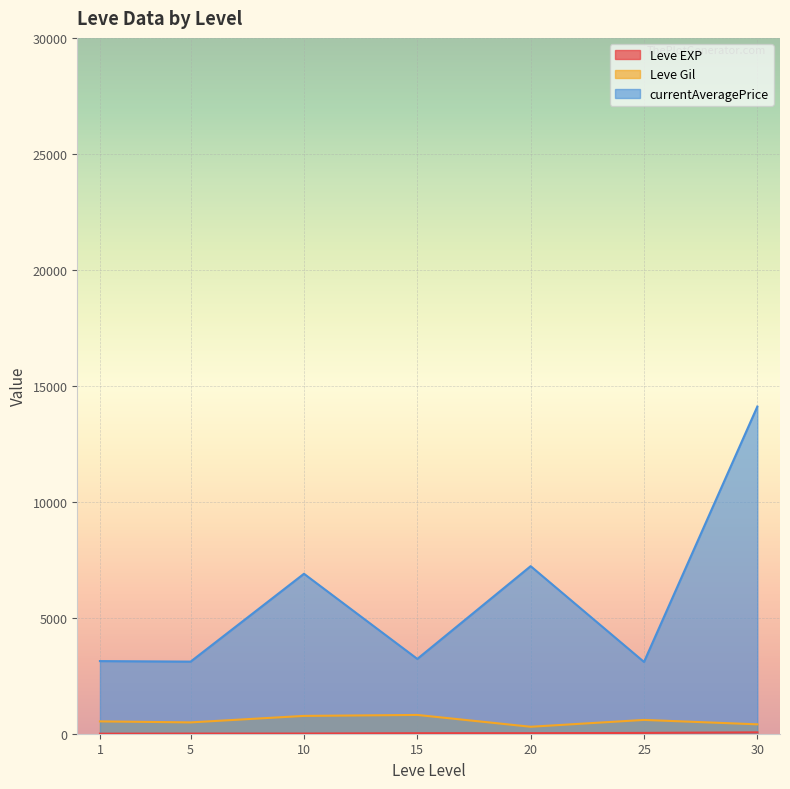

At which category does Leve EXP reach its first local valley?

1